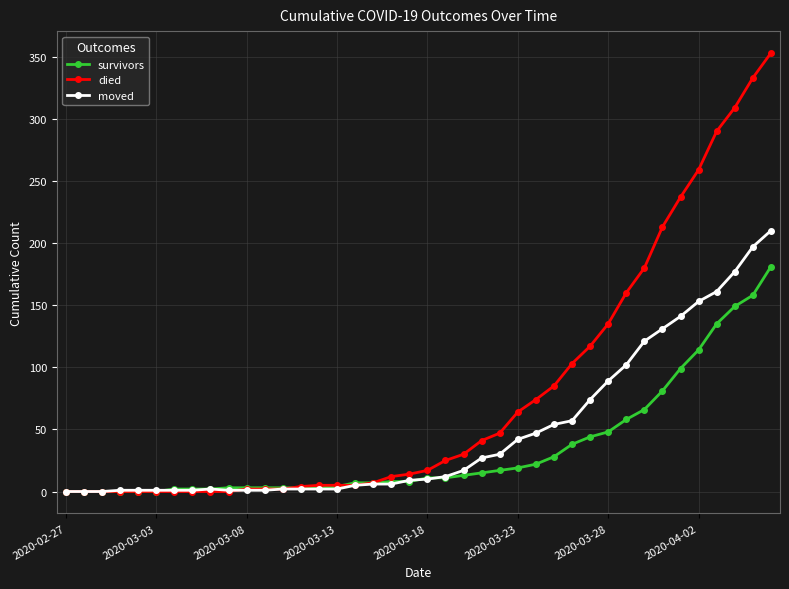

How many data points does each series have?

40